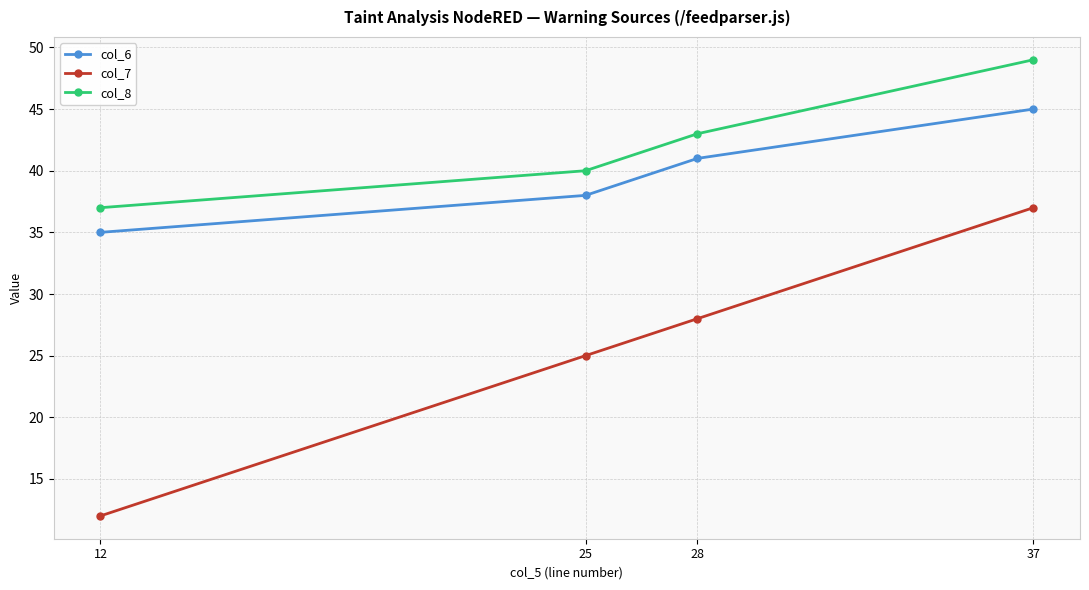

At which label is col_6 closest to 40?

28